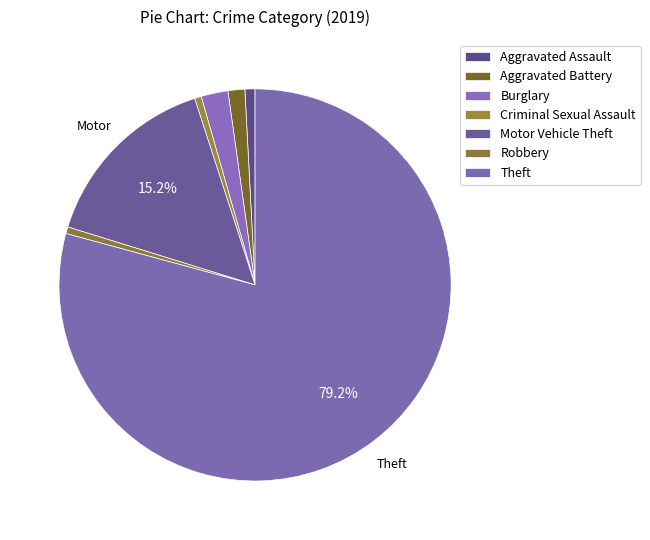

To the nearest percent, what percentage of the pie is Aggravated Assault?

1%